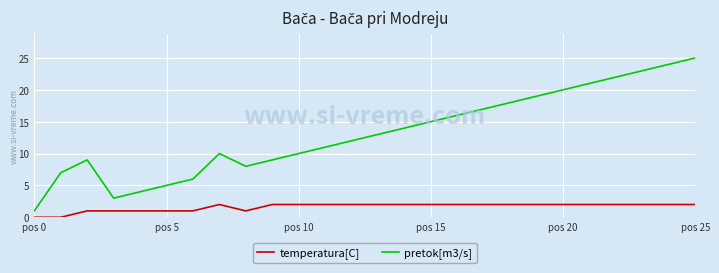

True or false: pretok[m3/s] and temperatura[C] intersect in this chart.

False